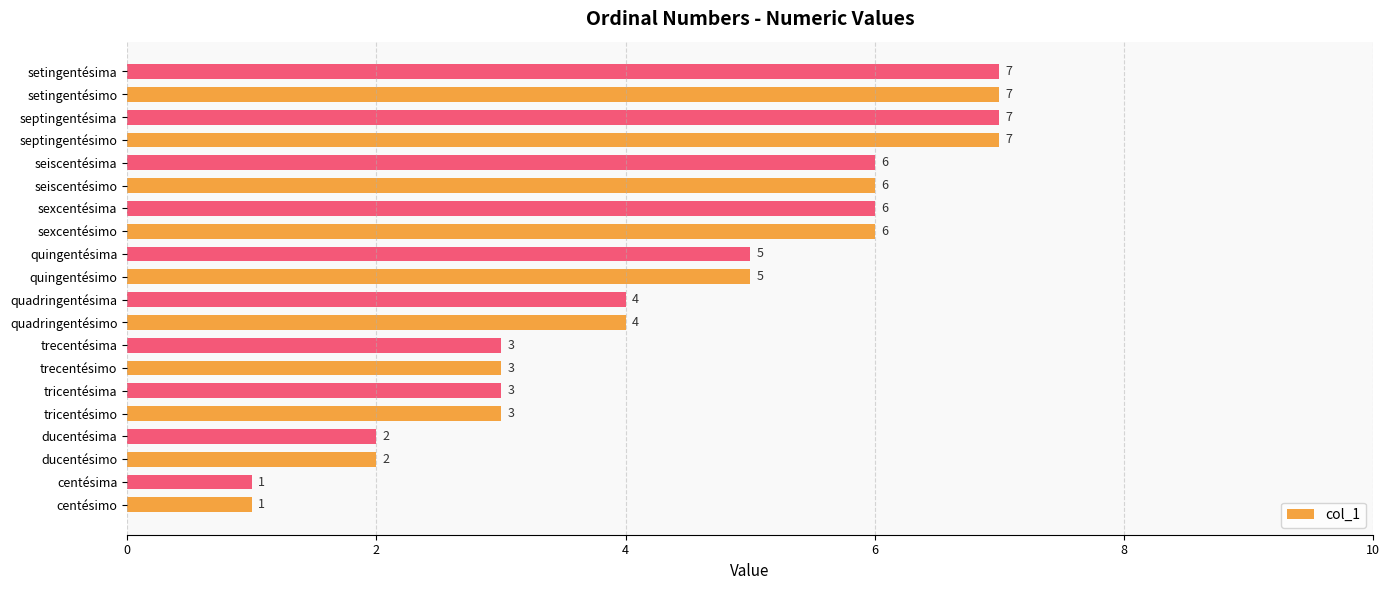

Count the values in the range 3 to 6.

12